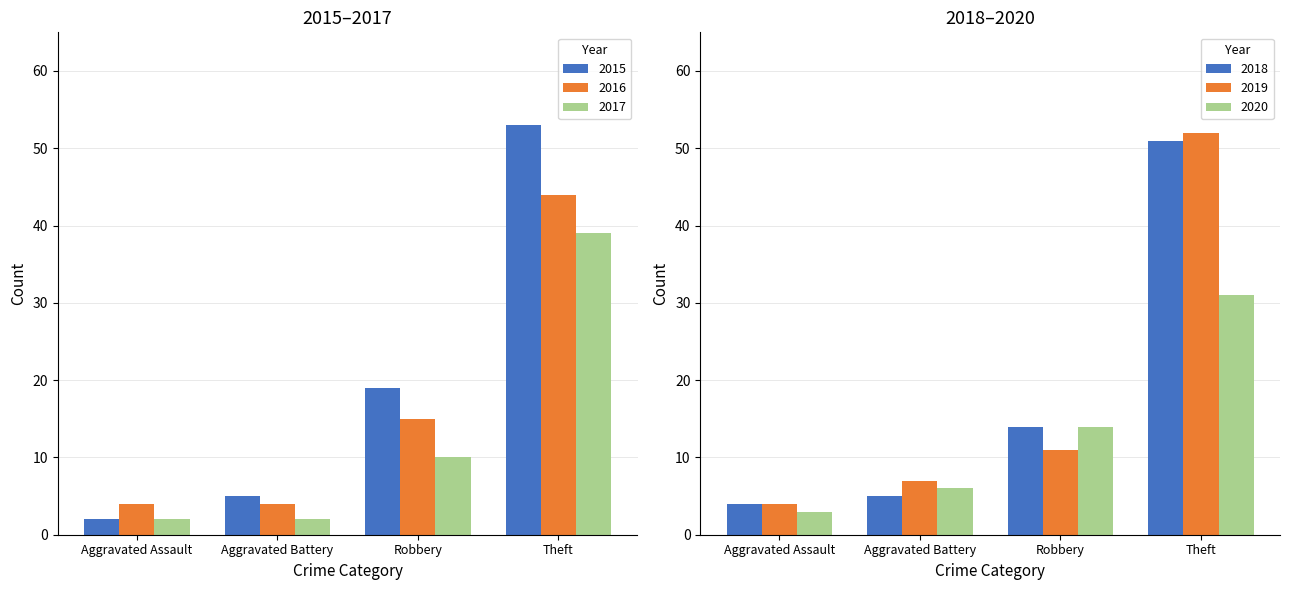

Between Aggravated Assault and Theft, which series saw the biggest shift?

2015